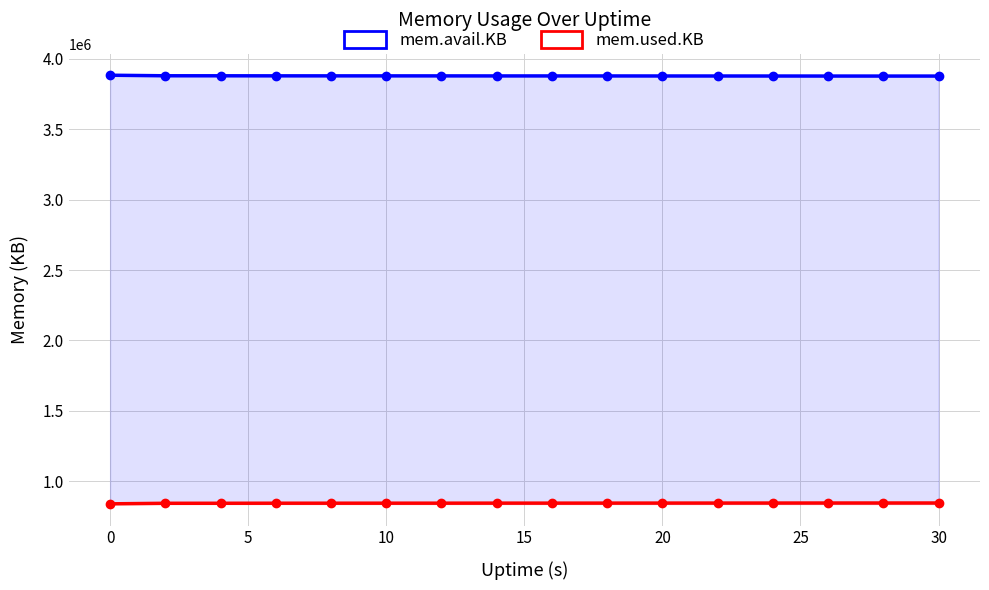

Count the number of data series in this chart.

2